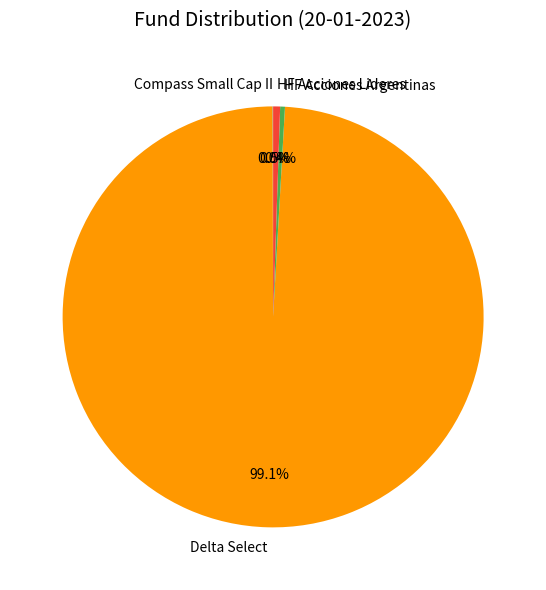

Combined, what portion of the pie is HF Acciones Argentinas and HF Acciones Lideres?

0.9%